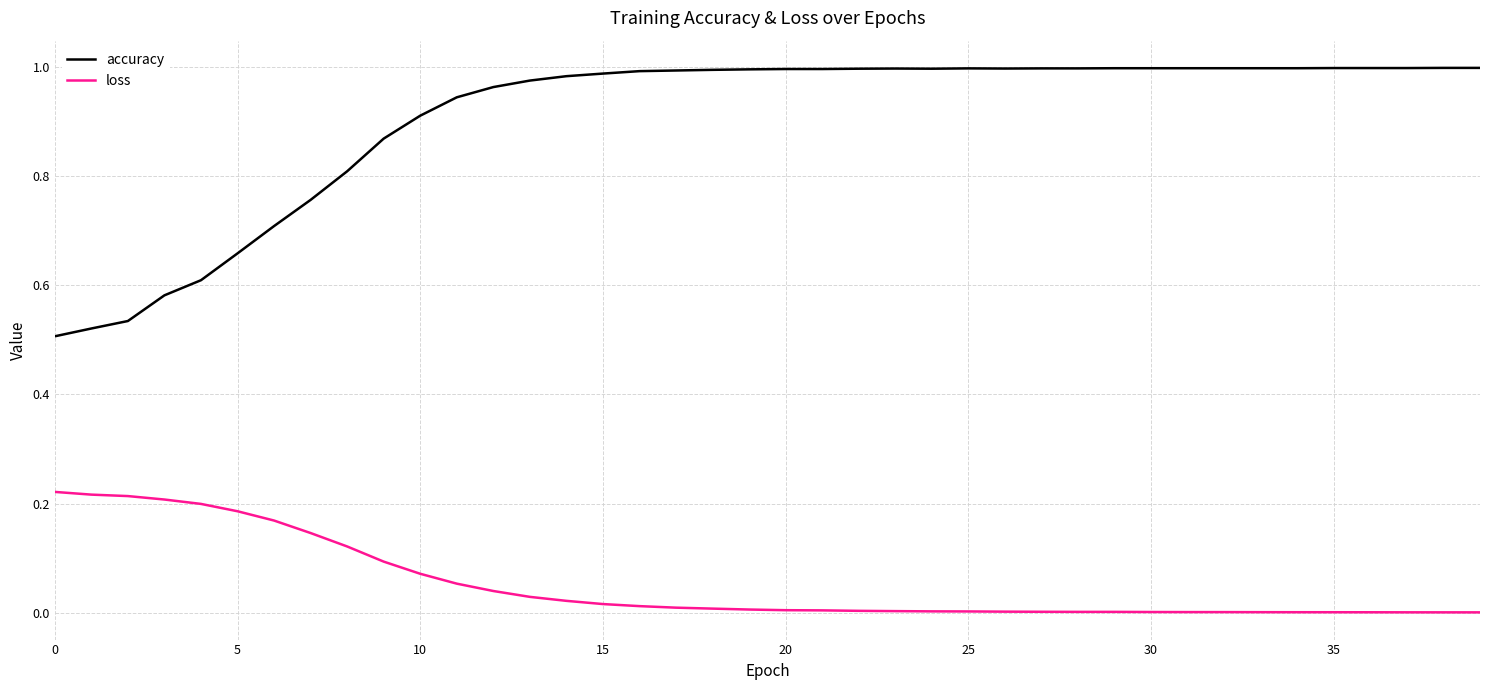

Which series has the widest spread of values?

accuracy